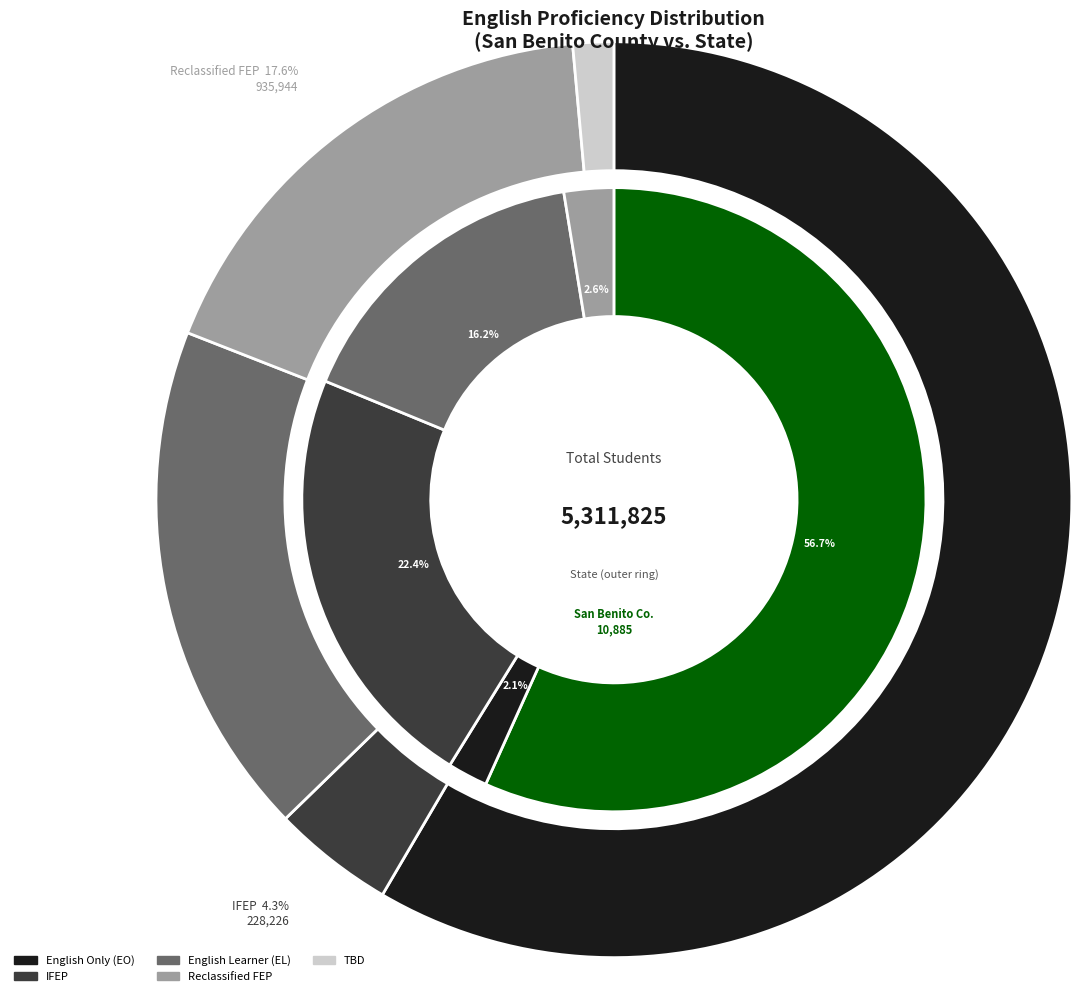

True or false: San Benito County accounts for 6% of the total.

False